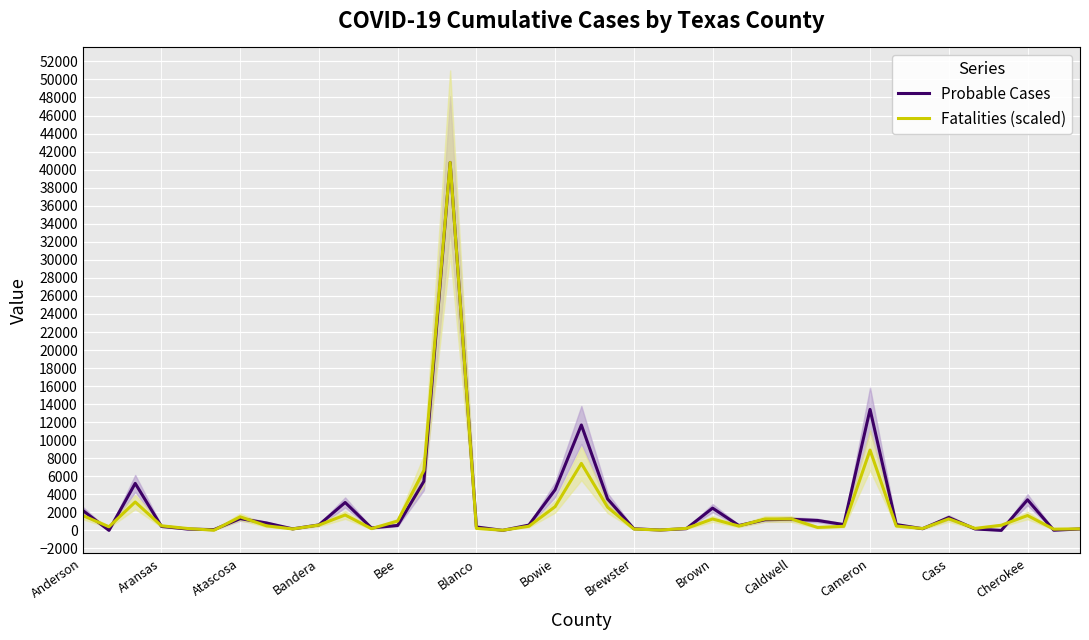

Where is Fatalities (scaled) nearest to the value 20410?

Cameron